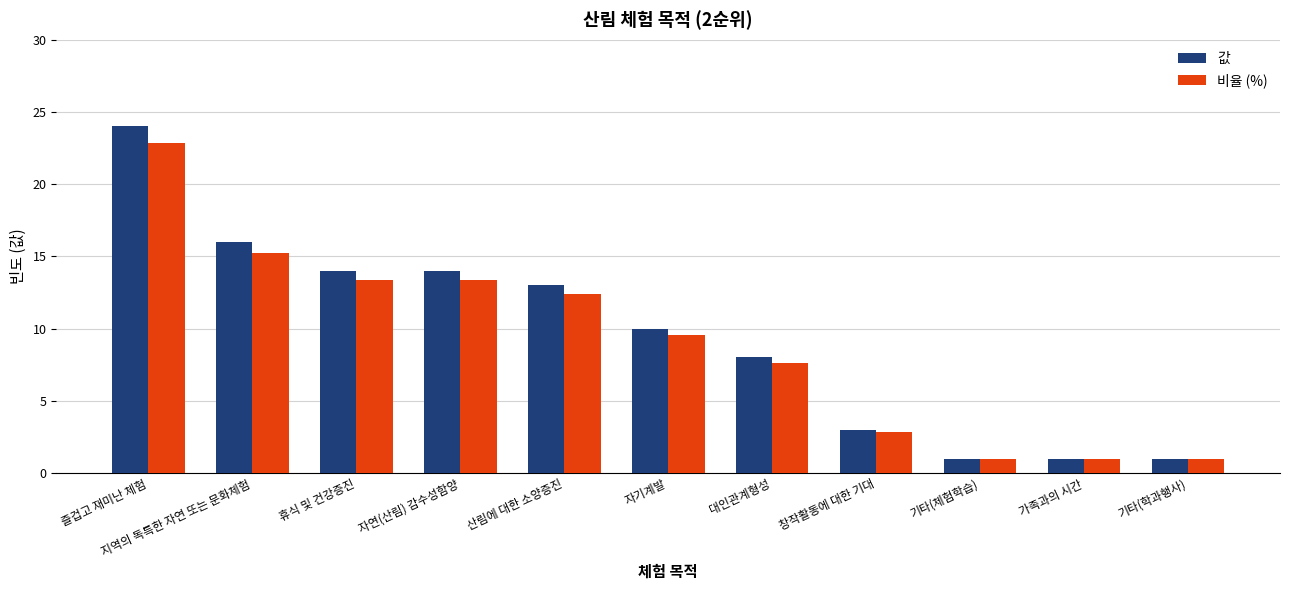

Count the number of categories in the chart.

11